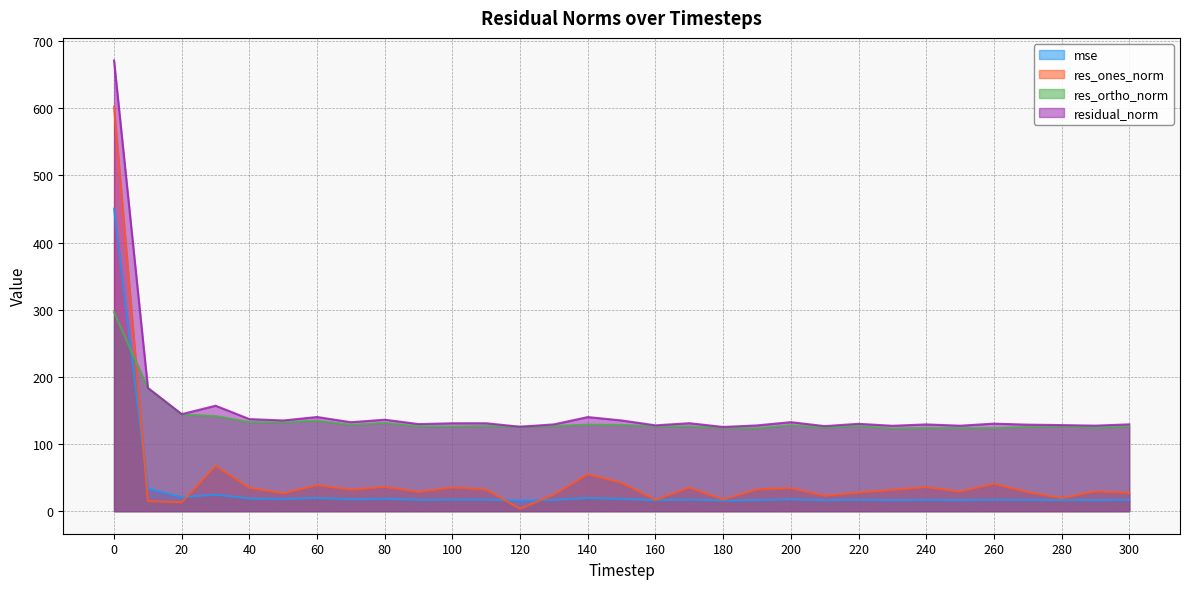

What is the sum of the mse values at 220 and 190?

33.2